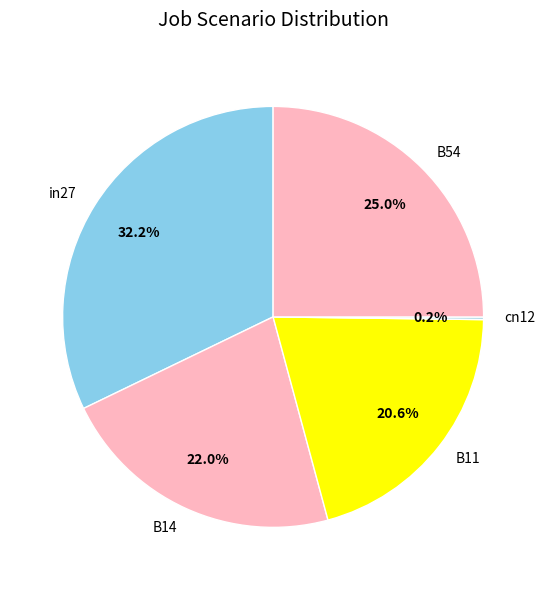

Does B11 represent more than half of the total?

No